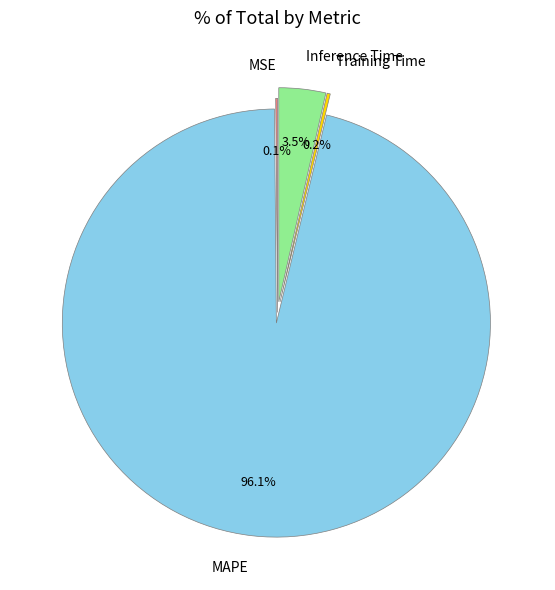

To the nearest percent, what is the average slice percentage?

25%